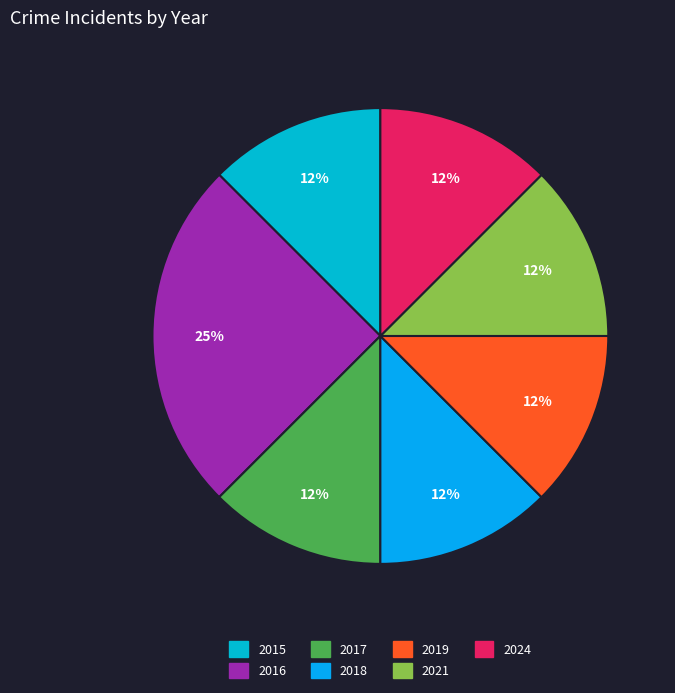

Approximately how many times larger is the value at 2016 compared to 2021?

2.0